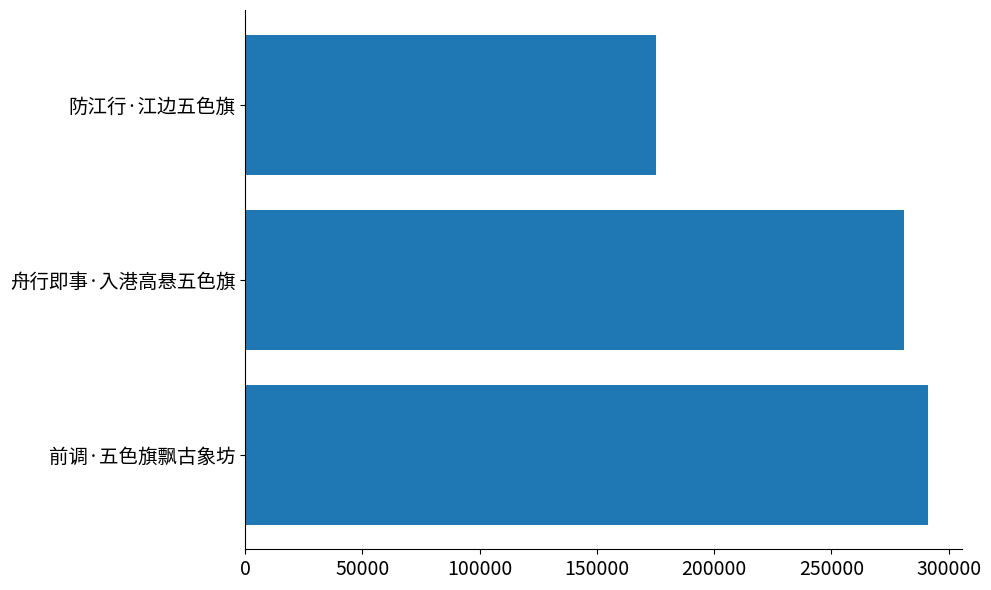

At which label is the value closest to 233230?

舟行即事·入港高悬五色旗